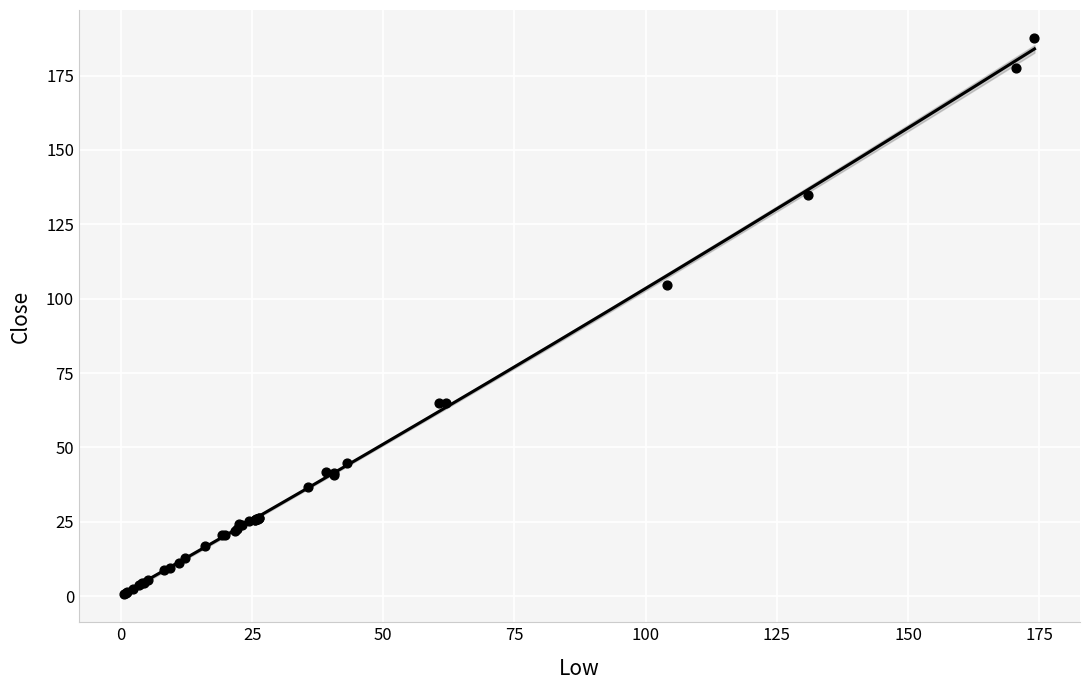

What Y value in the scatter plot is closest to 94?

104.7